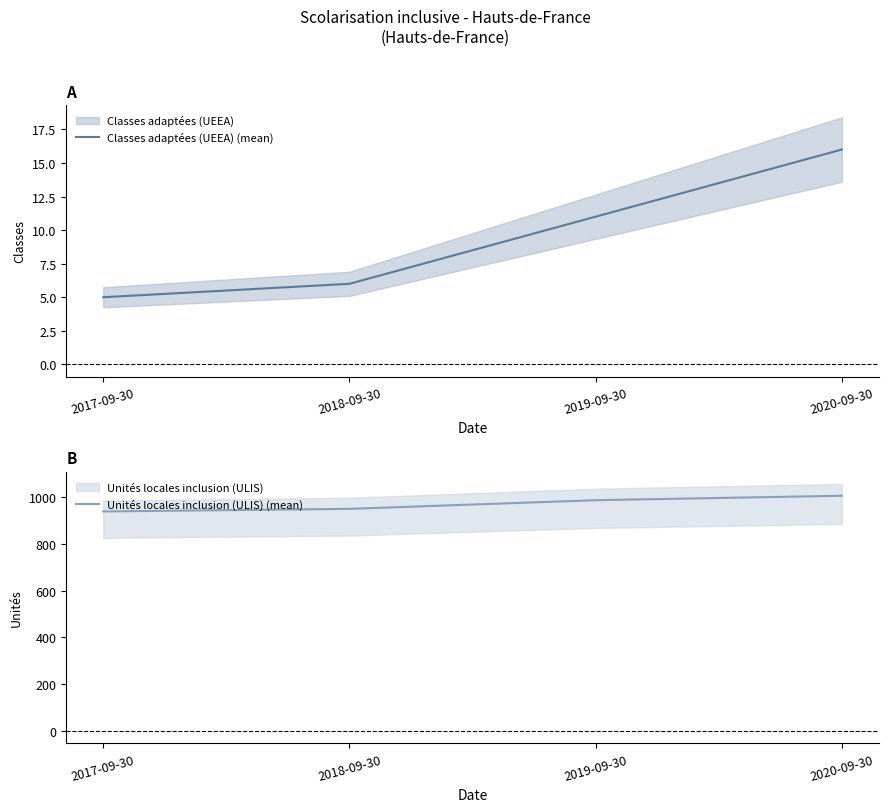

True or false: Classes adaptées (UEEA) (mean) and Unités locales inclusion (ULIS) (mean) cross at least once.

False